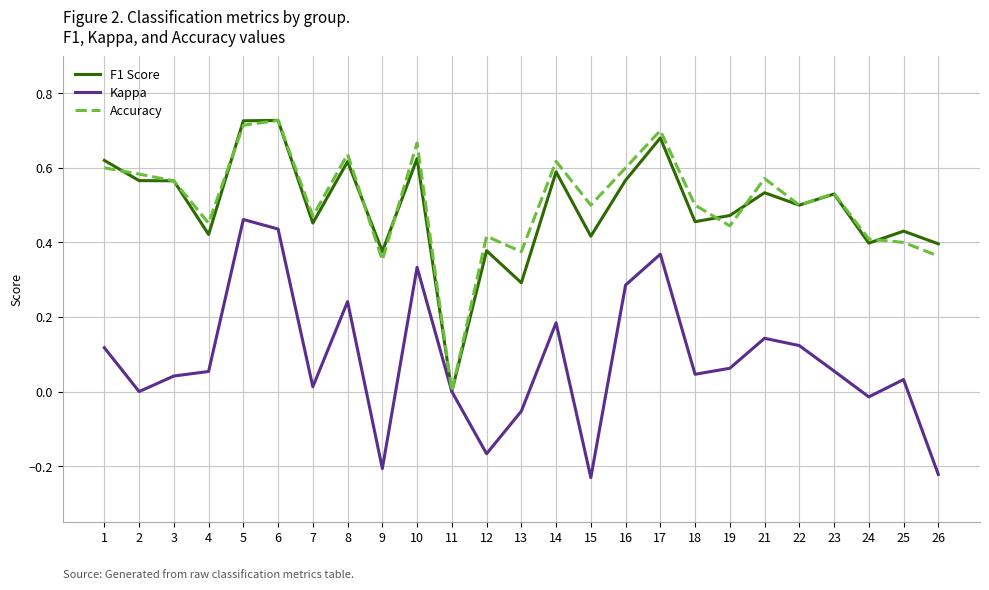

Which series changed the most between 13 and 23?

F1 Score